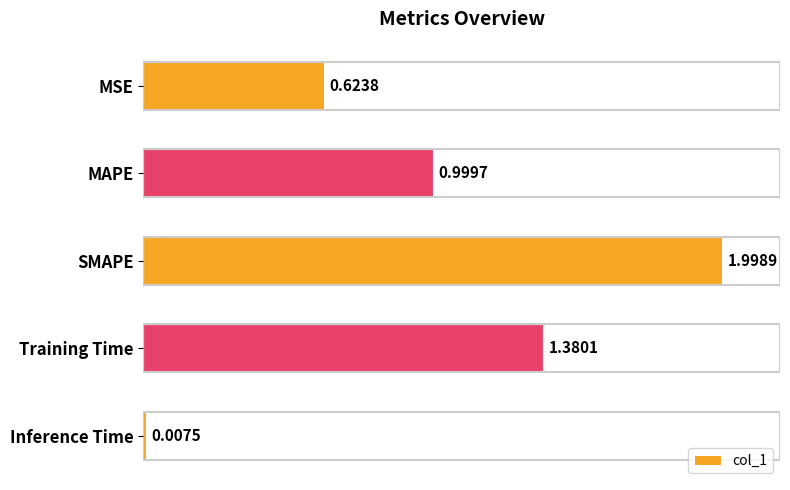

At which label is the value closest to 1?

MAPE